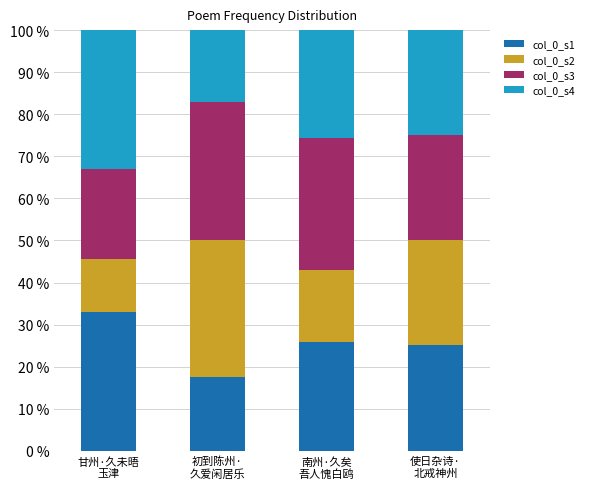

How many categories are shown in the chart?

4